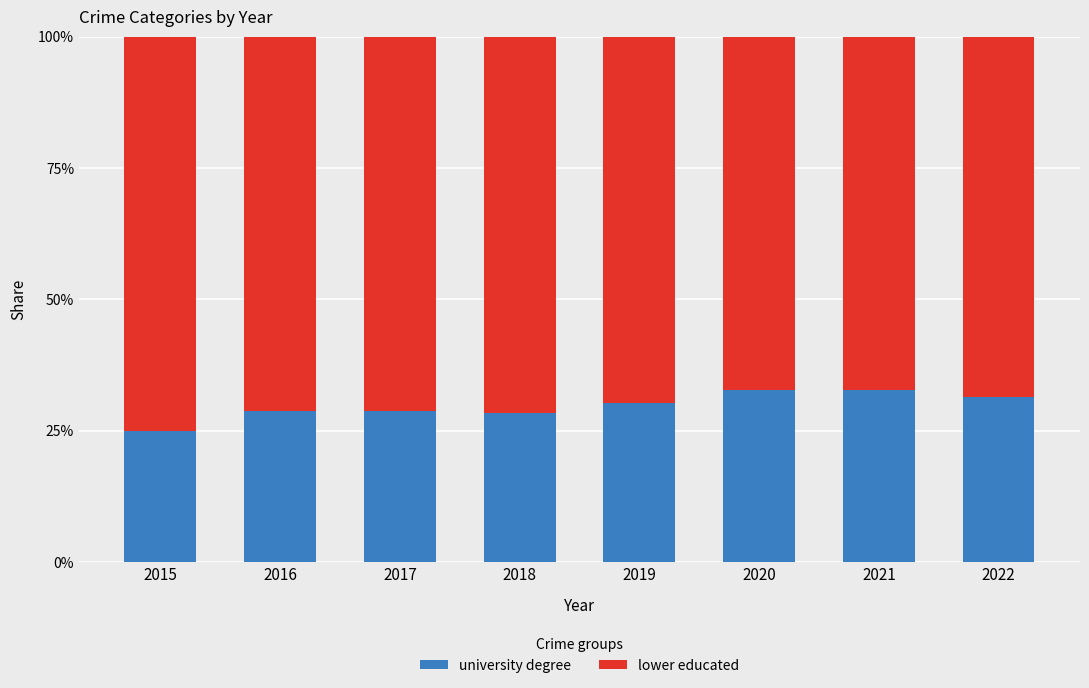

The lower educated series shows 0.7 at 2016. True or false?

True